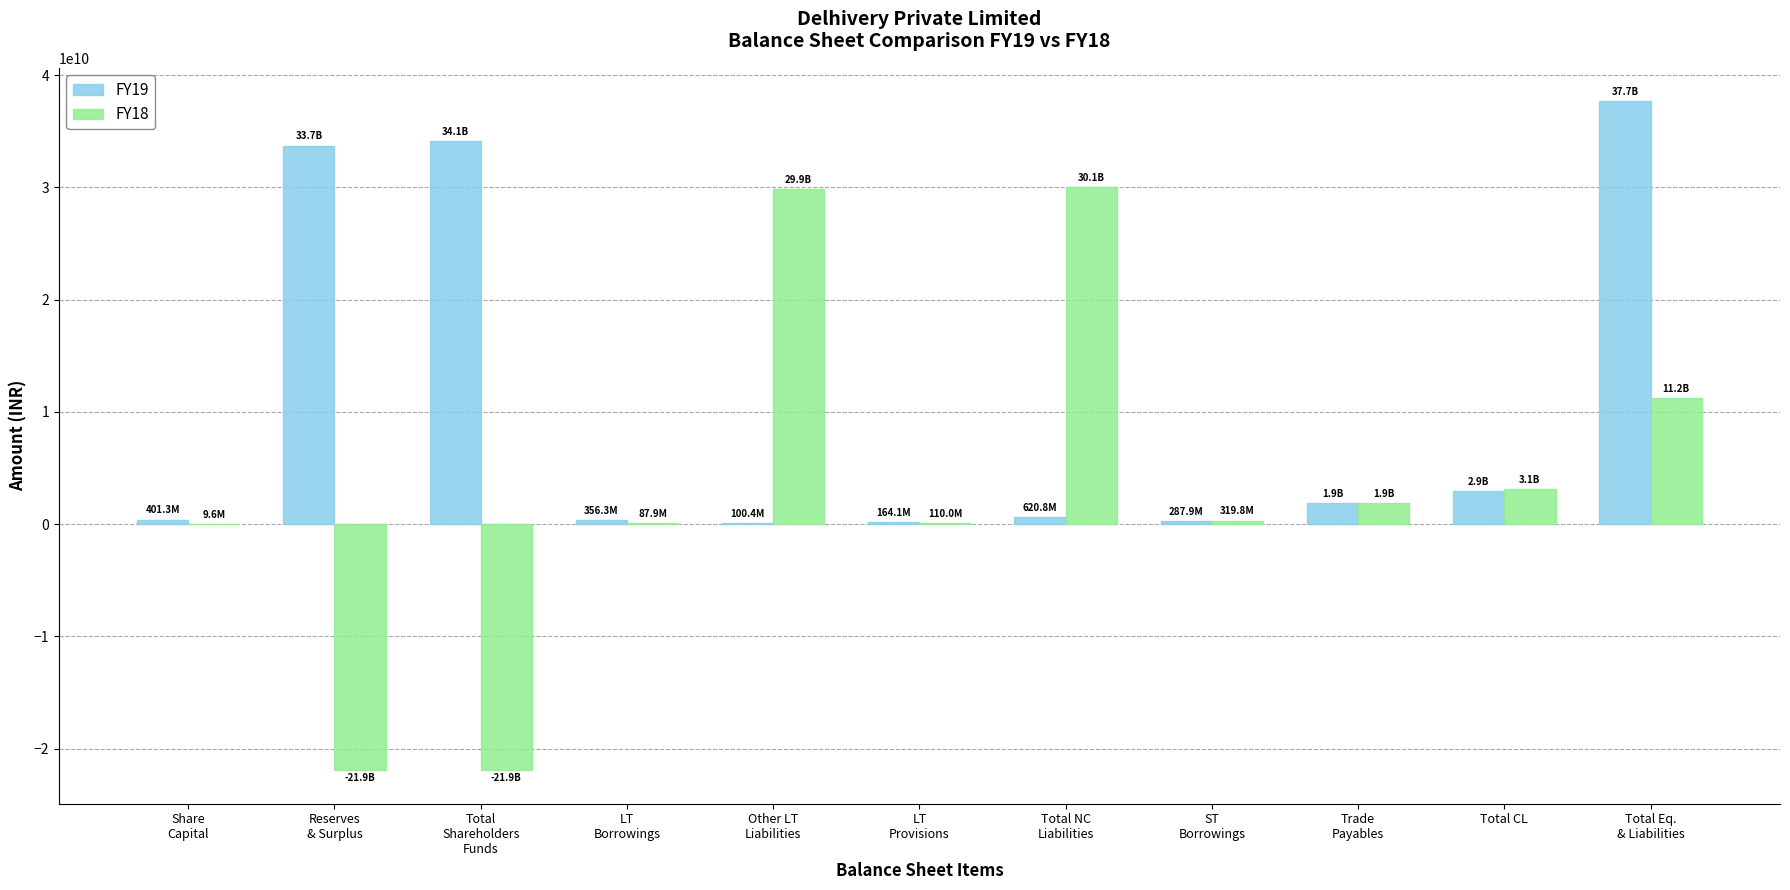

Are the bars grouped side by side (vs. stacked)?

Yes